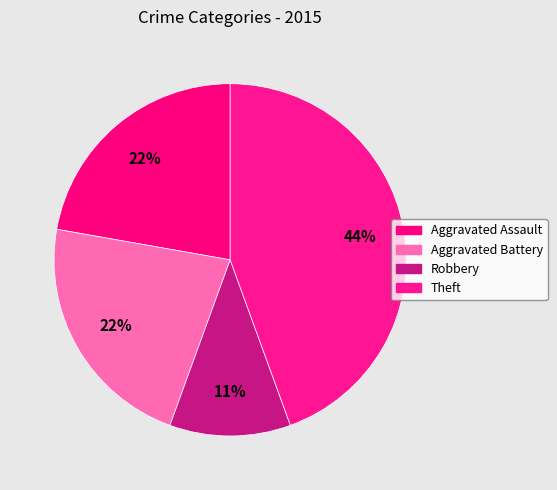

Count the number of slices in the pie.

4